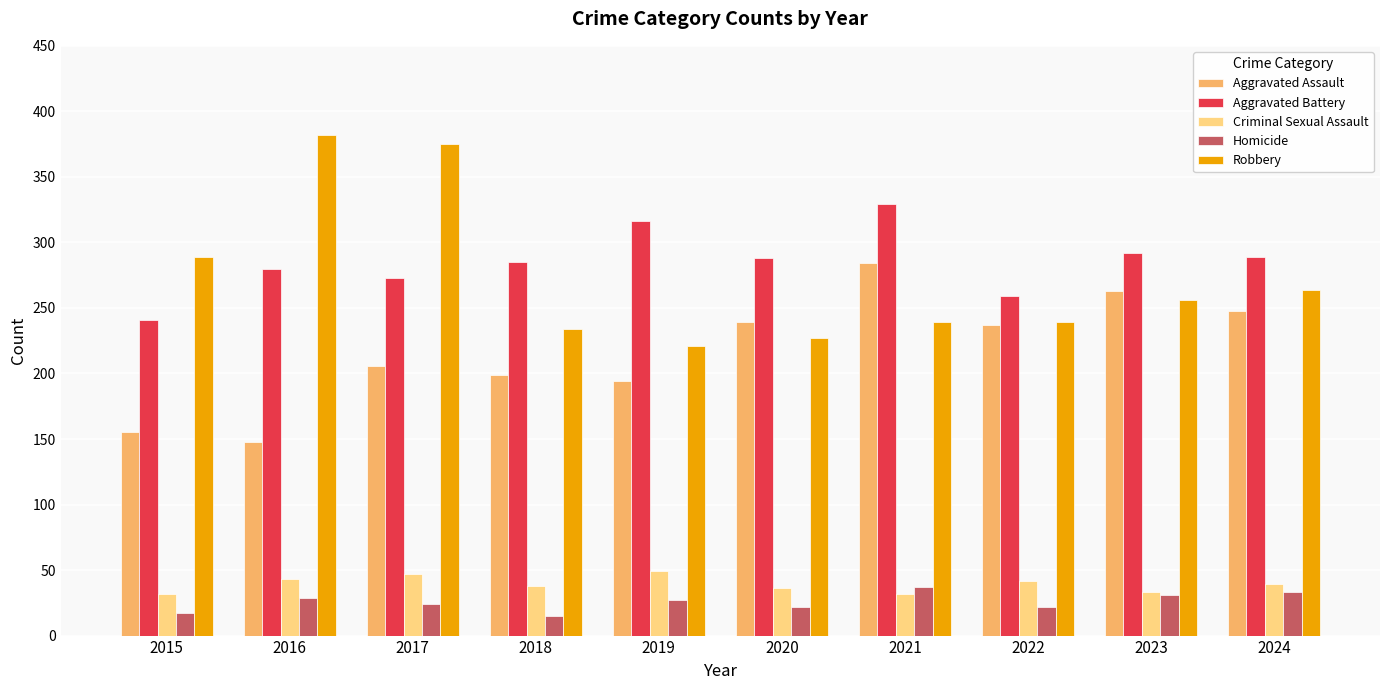

The value of Aggravated Battery at 2019 is 316. True or false?

True